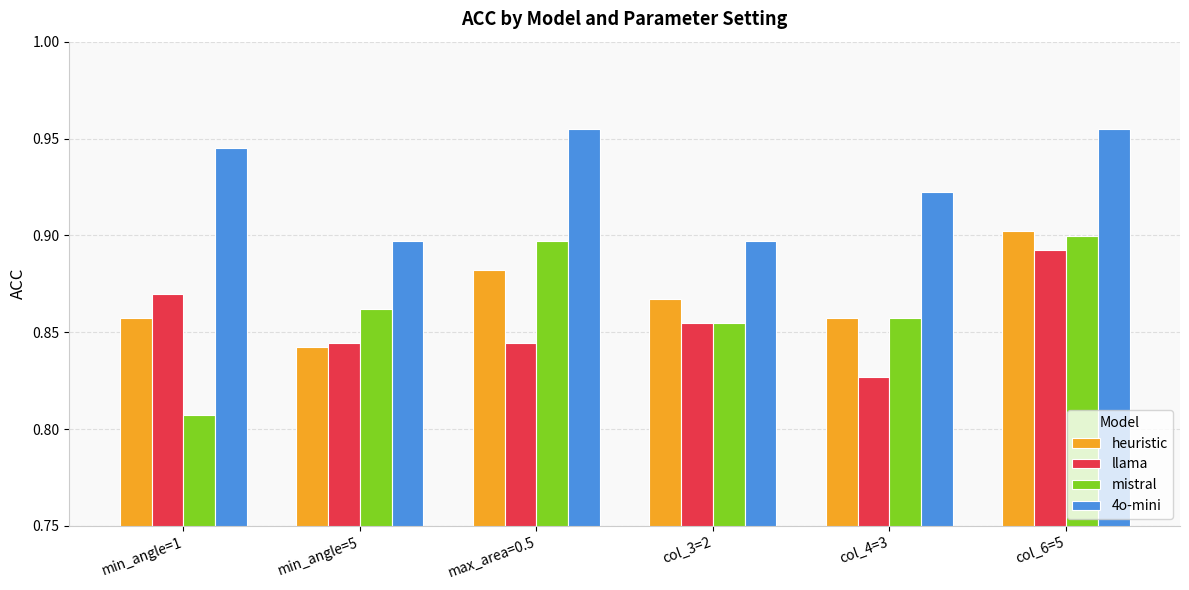

What is the sum of all mistral values?

5.2